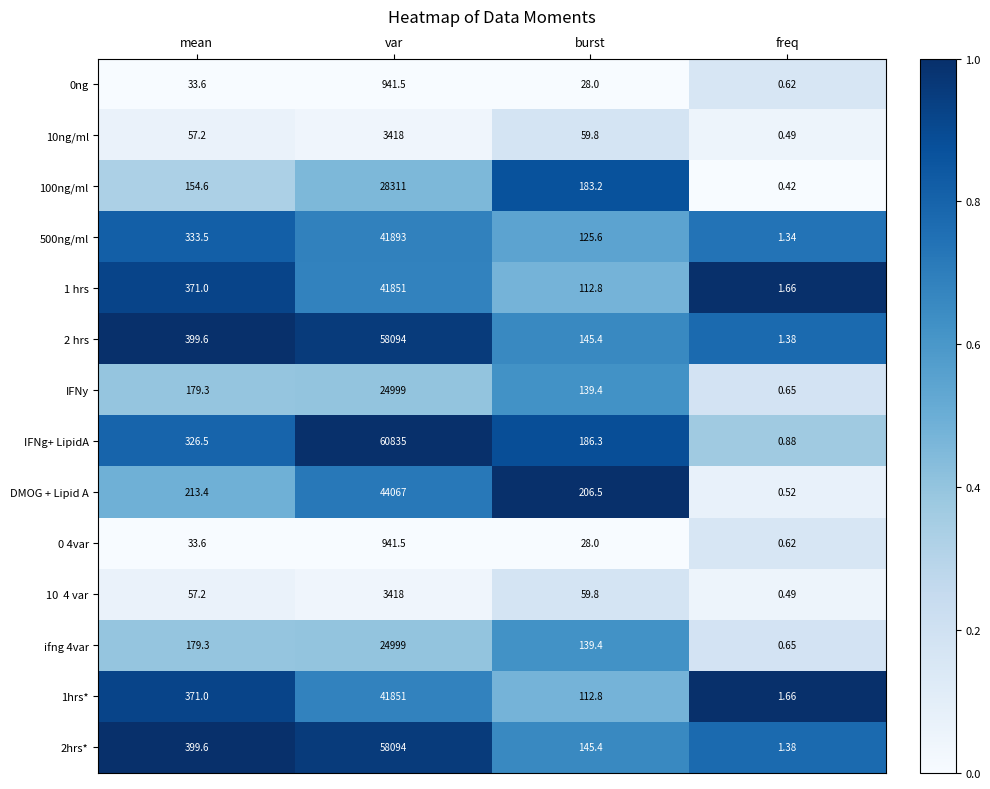

Where does the 0ng series first go above 33?

mean